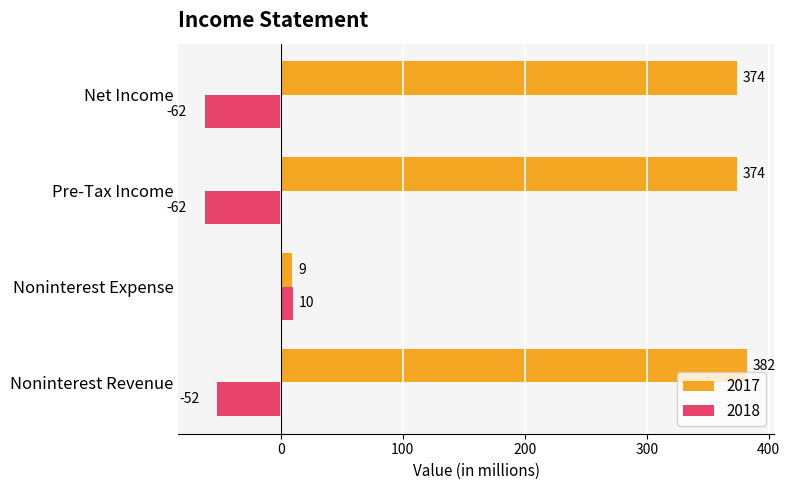

What is the sum of the 2017 values at Net Income and Noninterest Expense?

383